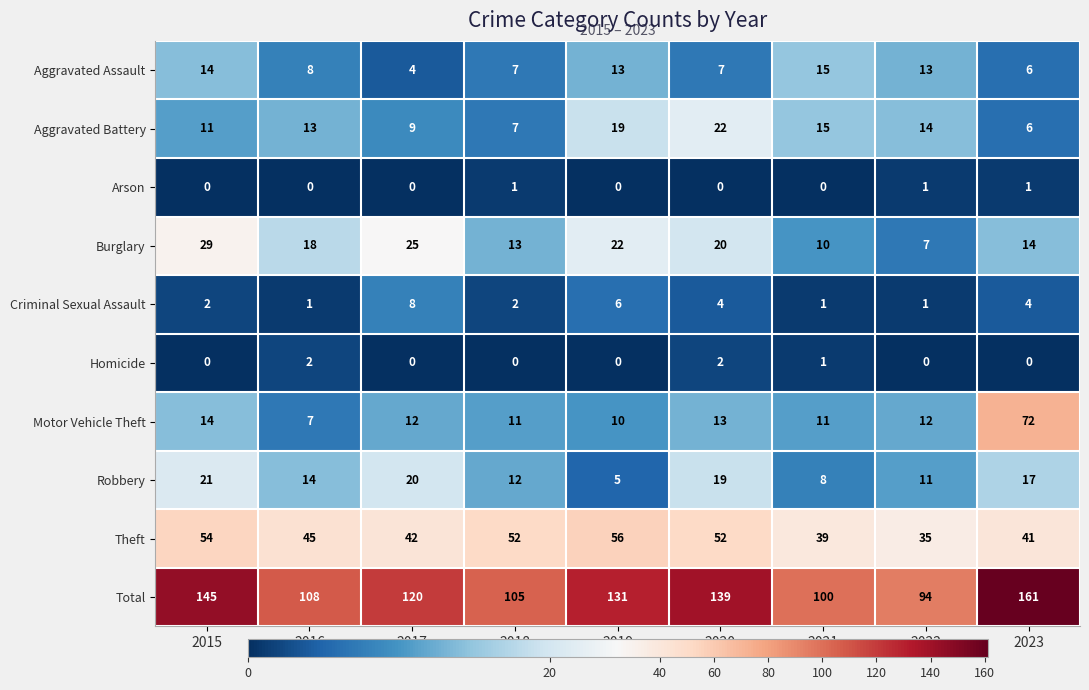

What is the difference between the second highest and minimum values in the Total series?

51